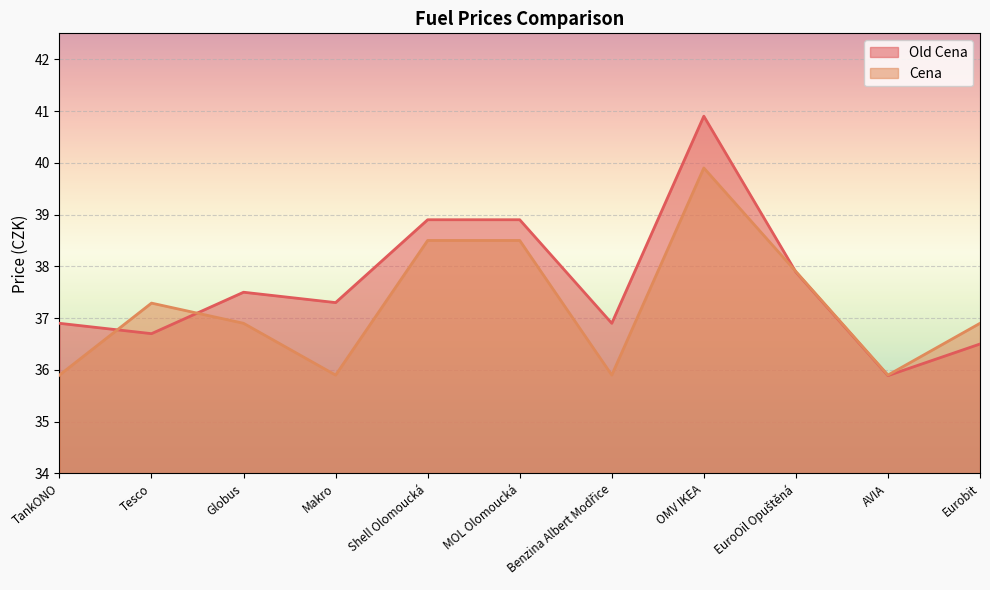

What is the average value of the Old Cena series?

37.7